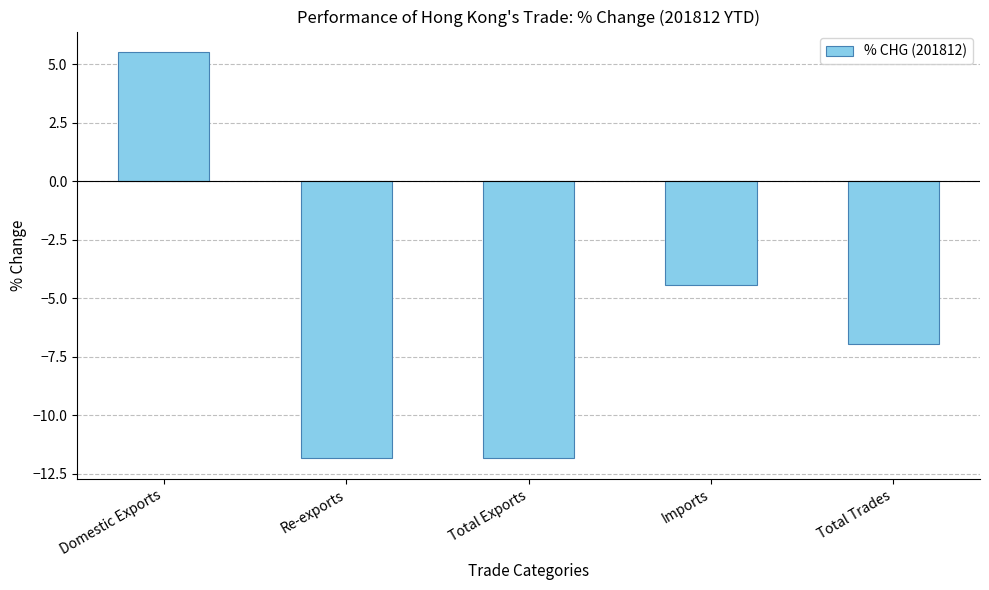

What is the minimum value shown in the chart?

-11.9